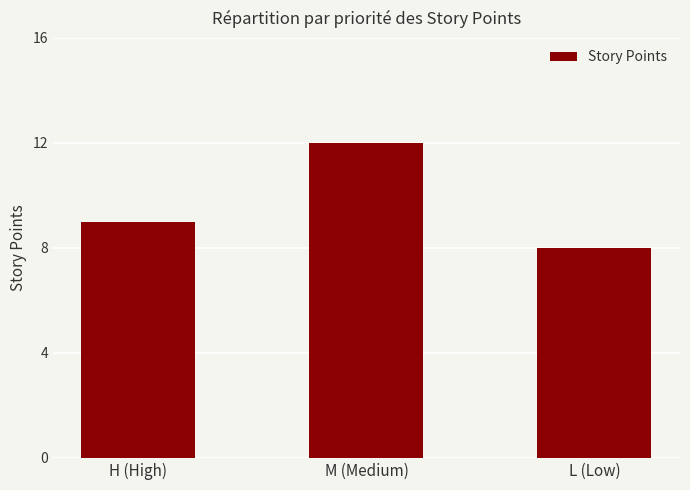

The chart shows a value of 4 at H (High). True or false?

False